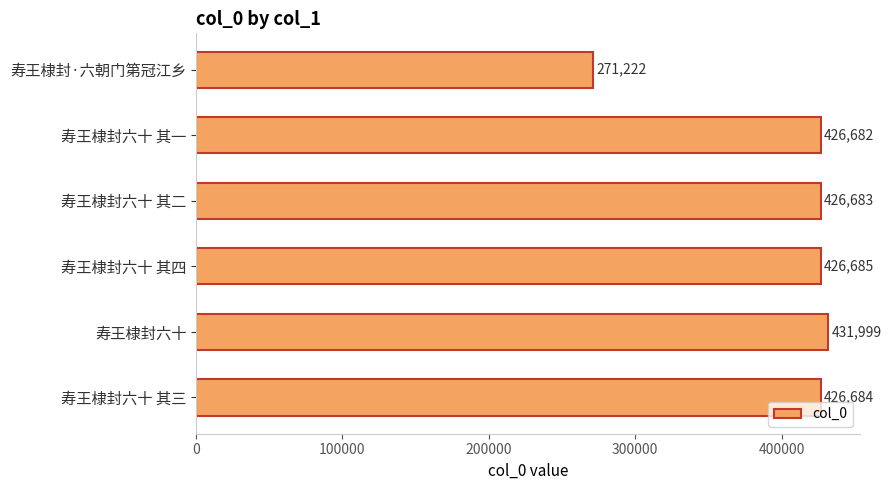

Reading top to bottom, what are all the values shown in this chart?

271222	426682	426683	426685	431999	426684